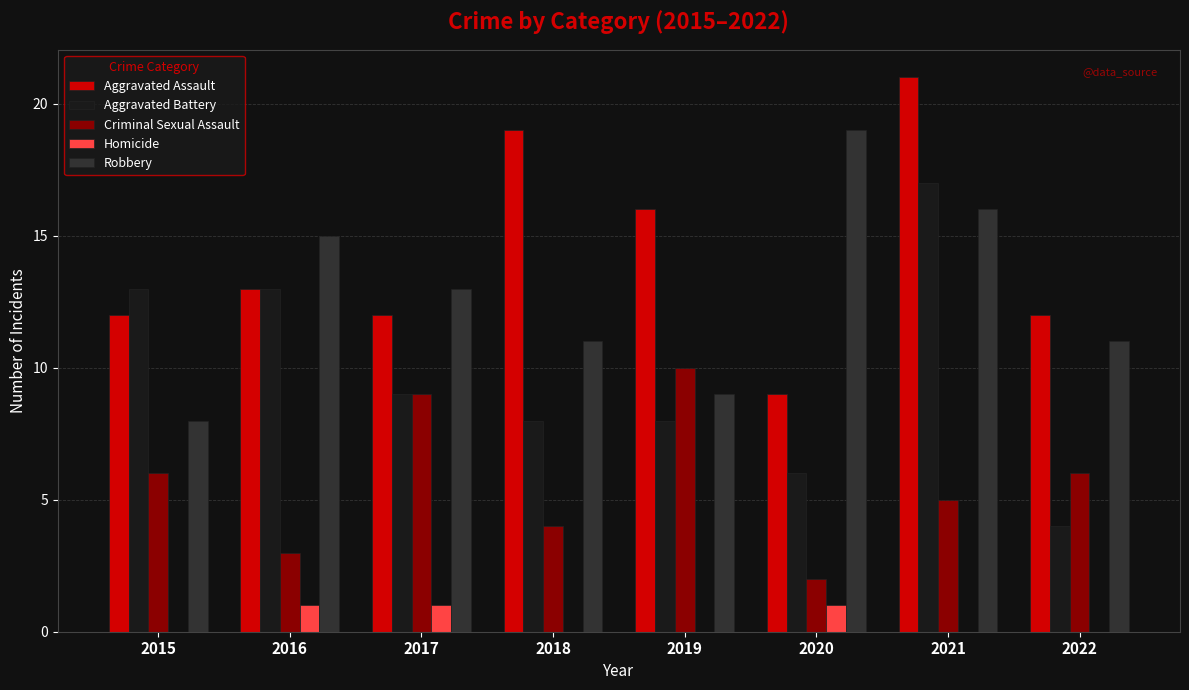

How many groups of bars are there?

8